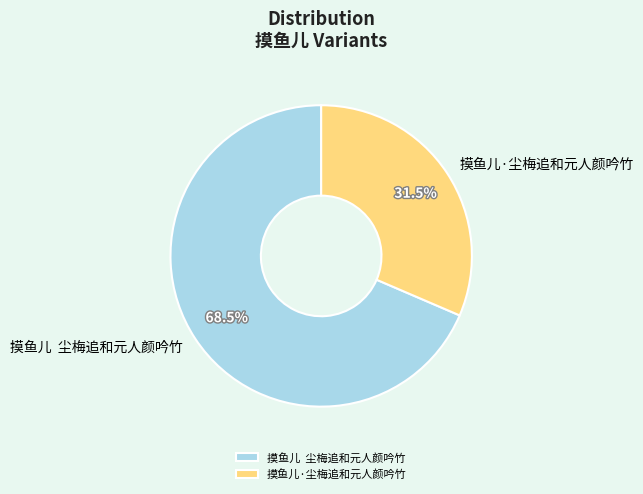

Which slice is the largest?

摸鱼儿 尘梅追和元人颜吟竹